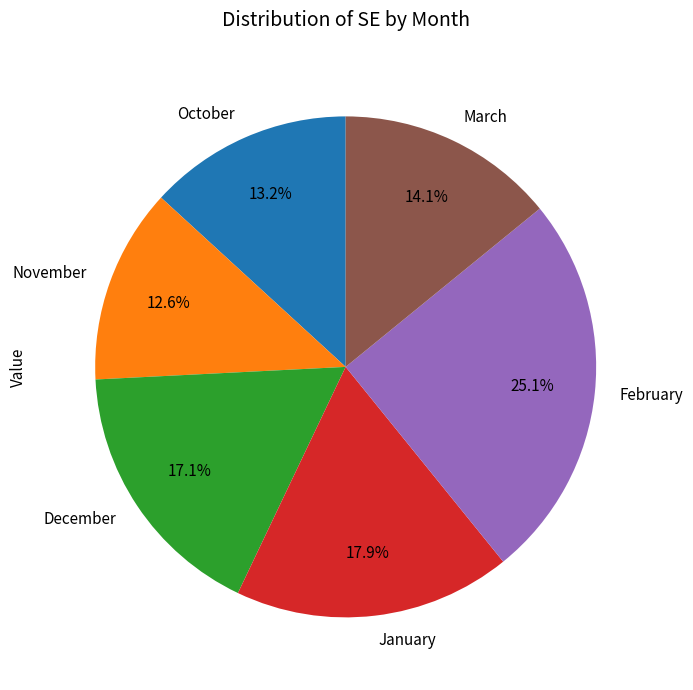

Which category has the biggest portion of the pie?

February